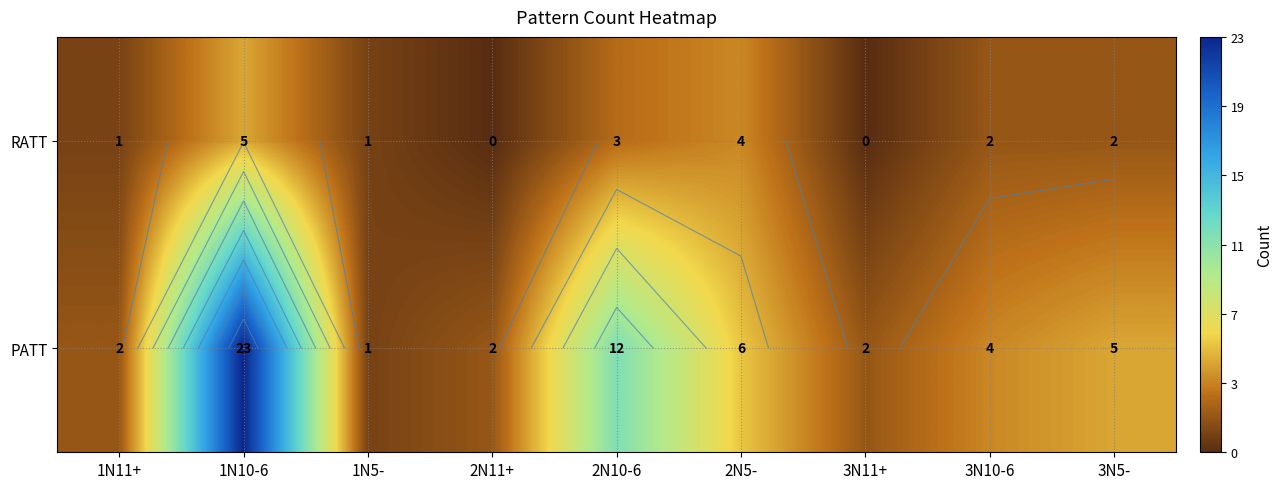

Rank the categories by RATT value from lowest to highest.

2N11+, 3N11+, 1N11+, 1N5-, 3N10-6, 3N5-, 2N10-6, 2N5-, 1N10-6